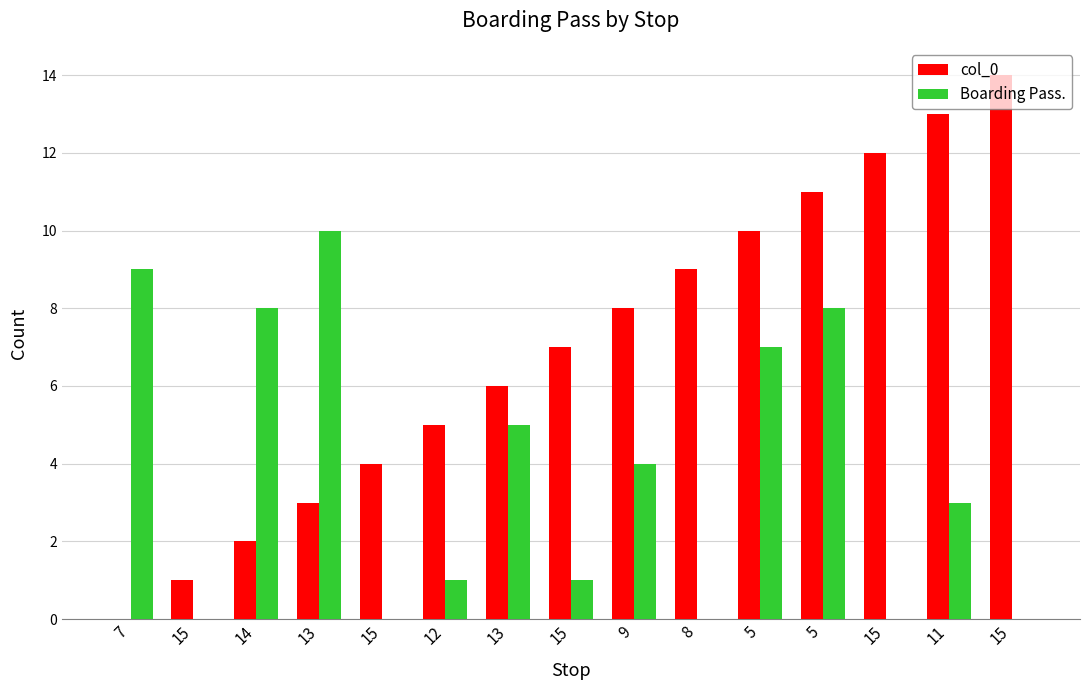

Reading right to left, list all the values displayed in this chart.

col_0: 14	13	12	11	10	9	8	7	6	5	4	3	2	1	0
Boarding Pass.: 0	3	0	8	7	0	4	1	5	1	0	10	8	0	9